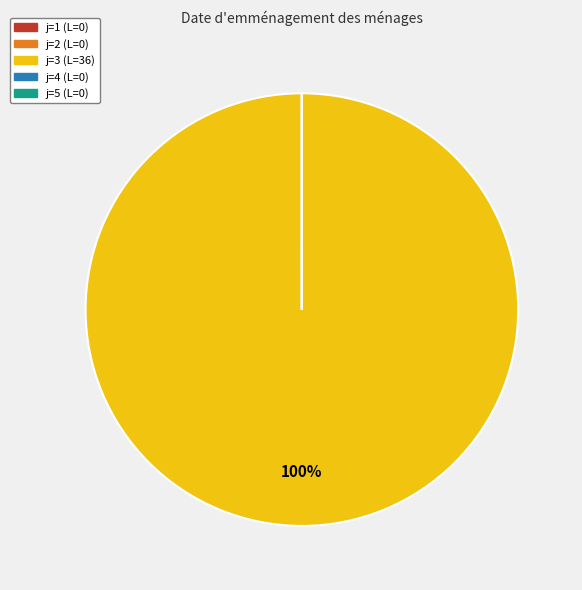

To the nearest percent, what is the average slice percentage?

20%